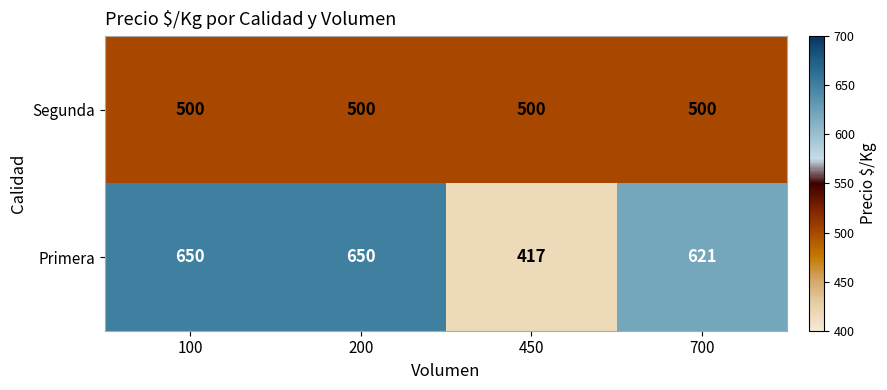

What is the total value across all series at 700?

1121